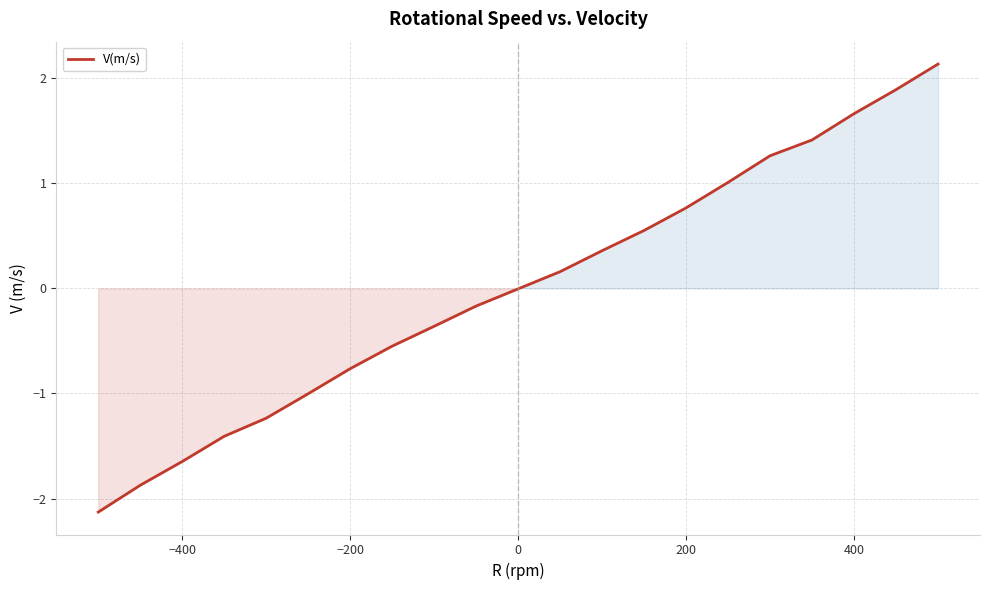

What is the smallest value displayed?

-2.1